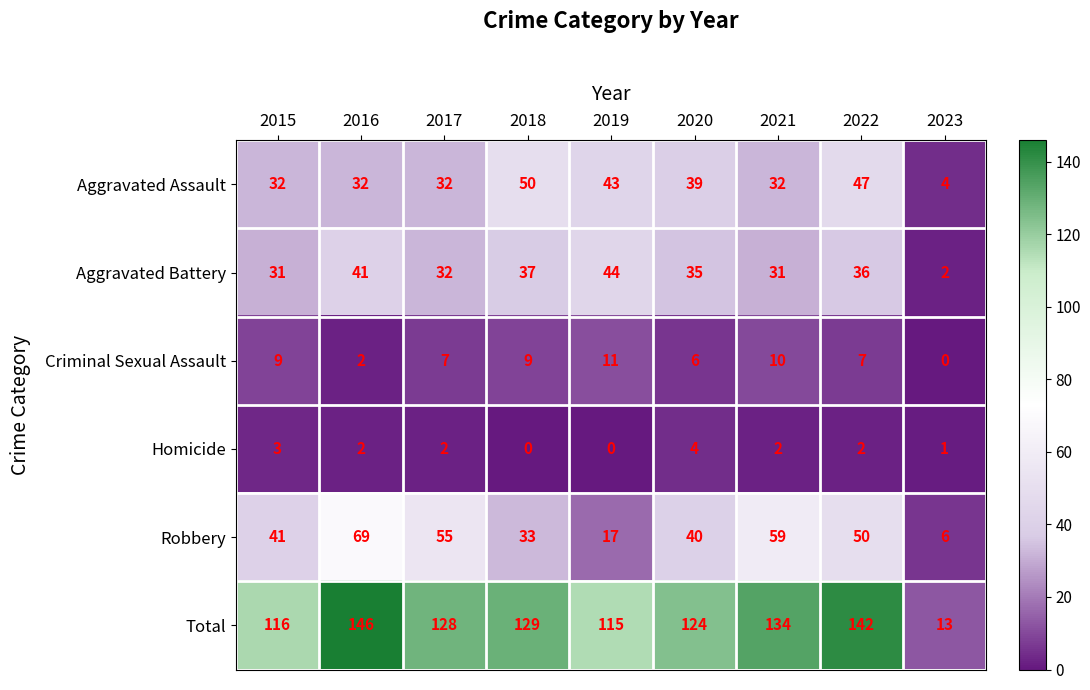

True or false: Criminal Sexual Assault has a value of 6 at 2020.

True